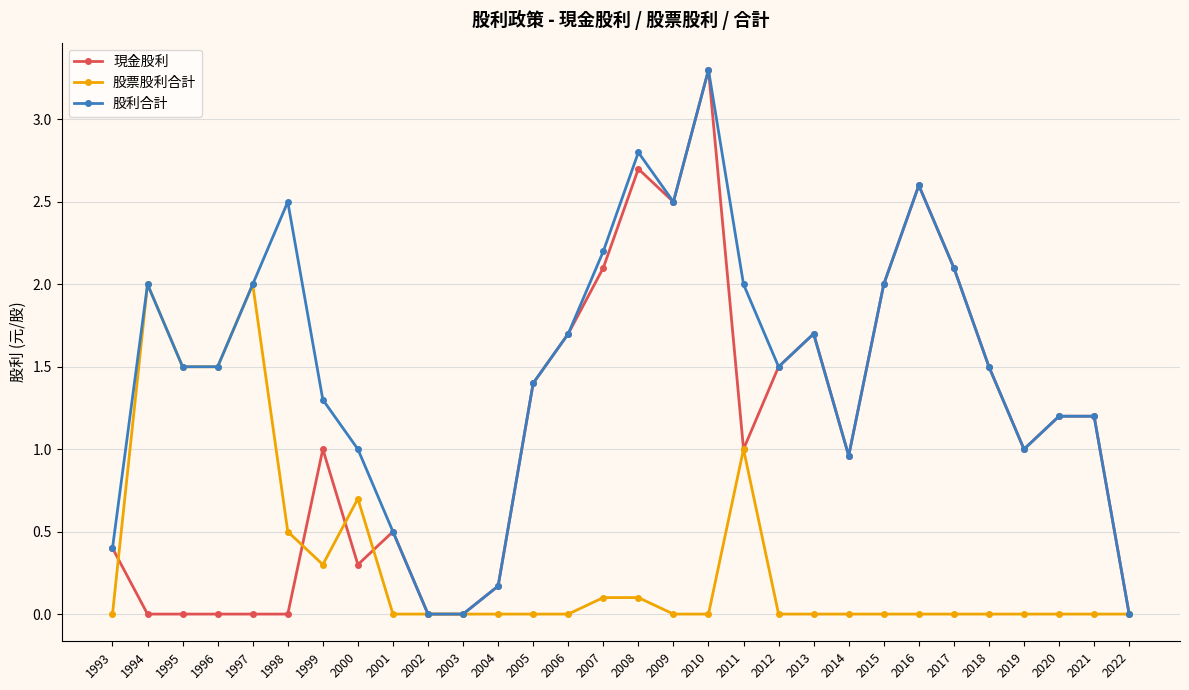

List the series in order of their overall mean, highest first.

股利合計, 現金股利, 股票股利合計